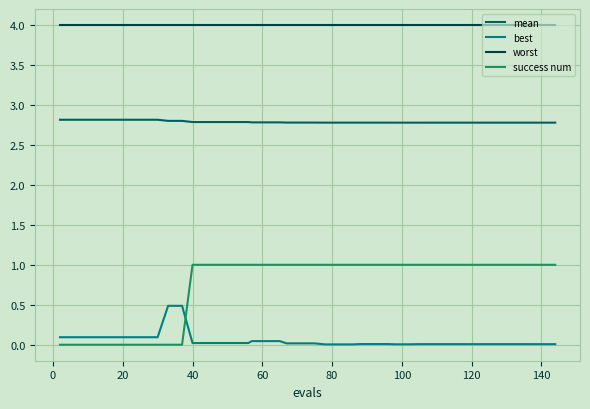

True or false: worst and mean intersect in this chart.

False